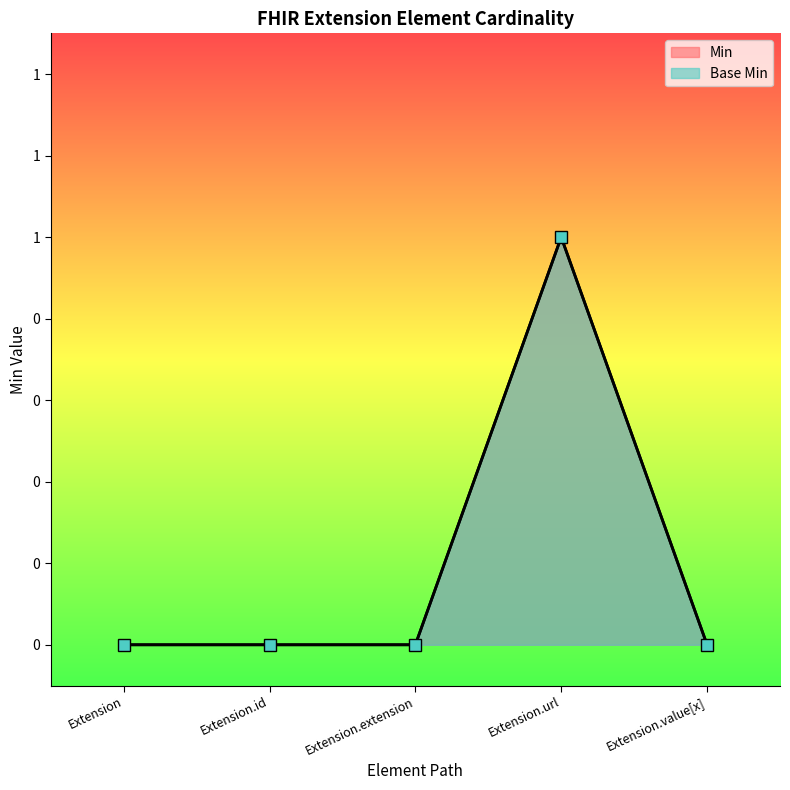

At how many categories does at least one series exceed 0?

1